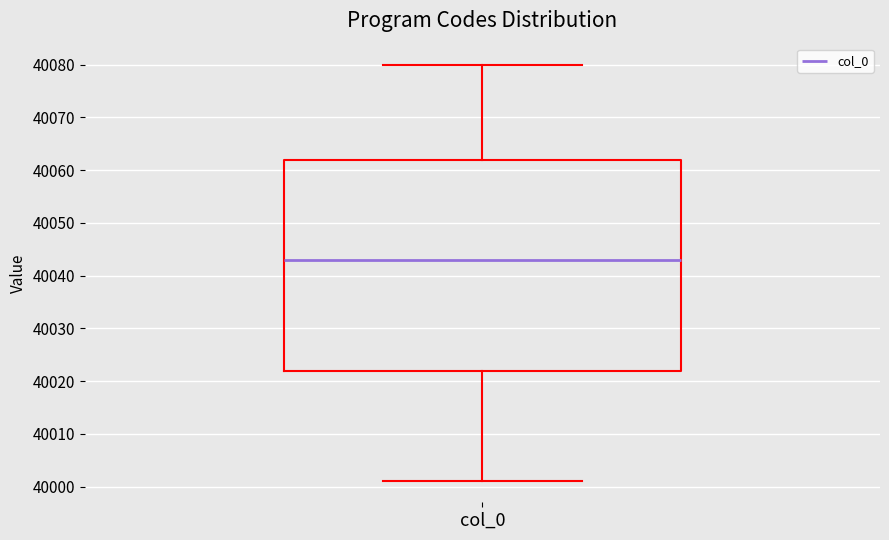

Read this box plot against the y-axis: the position of the median line, the range covered by the box, and the ends of both whiskers. The values are not printed on the chart, so give them approximately, as read against the axis.

median 40043, box 40022 to 40062, whiskers 40001 to 40080